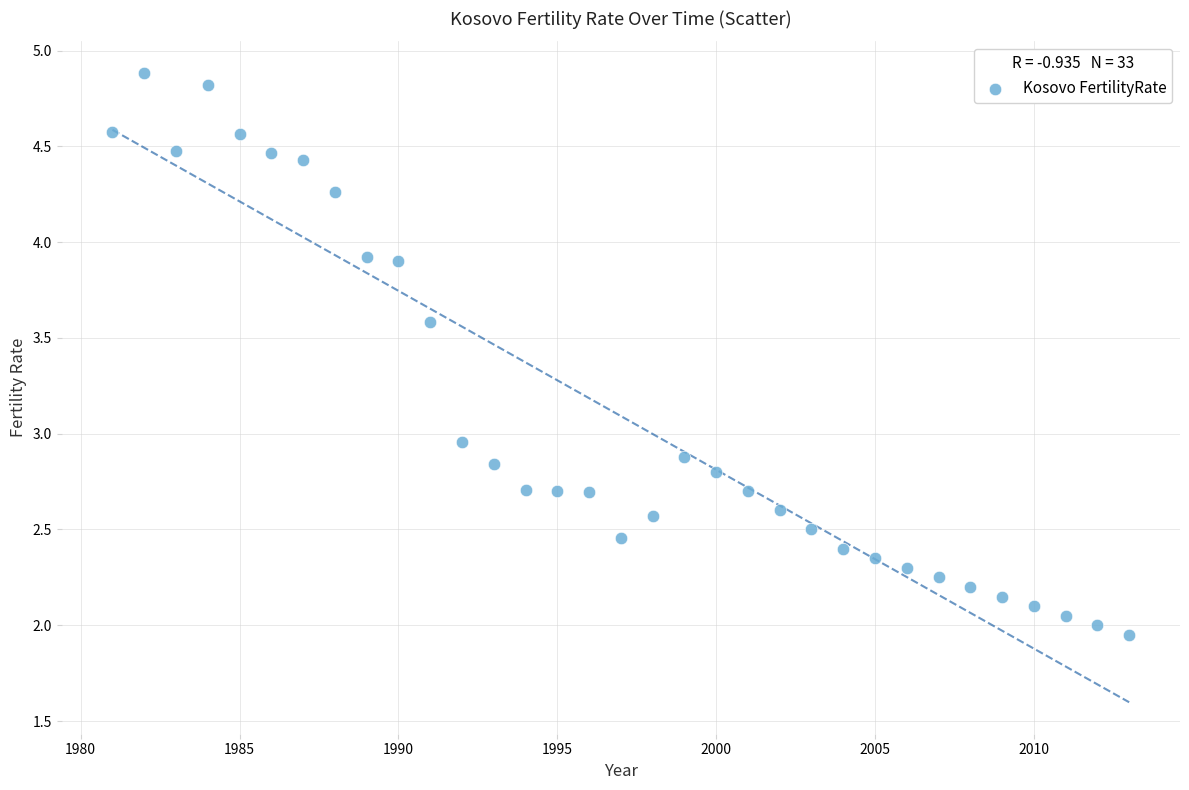

What is the range of X values (max minus min)?

32.0